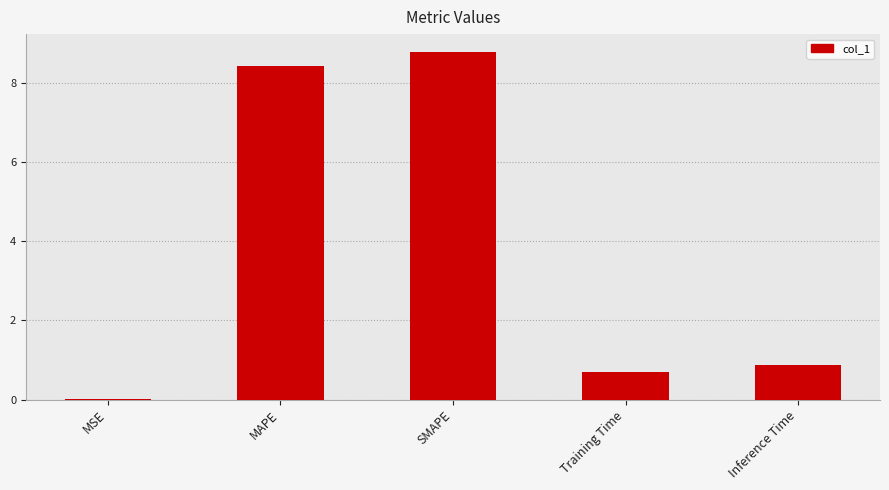

Are the bars horizontal?

No